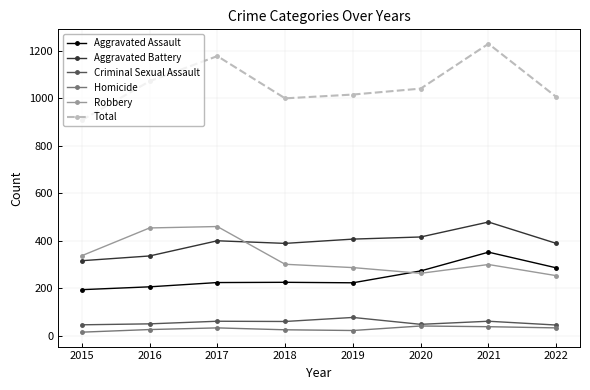

The value of Aggravated Assault at 2017 is 114. True or false?

False